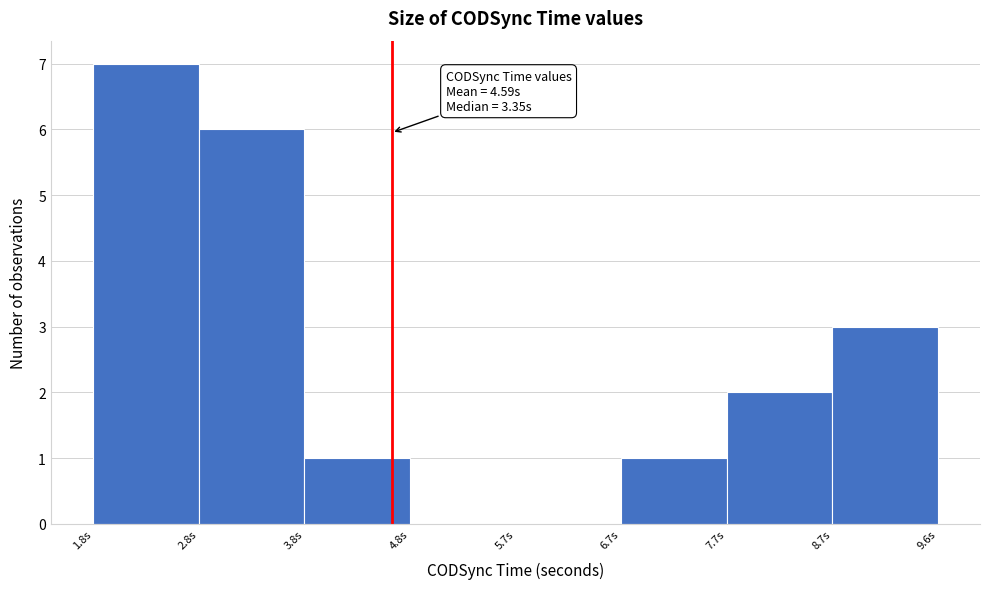

Over which range of the x-axis is the bar tallest?

1.8 to 2.8